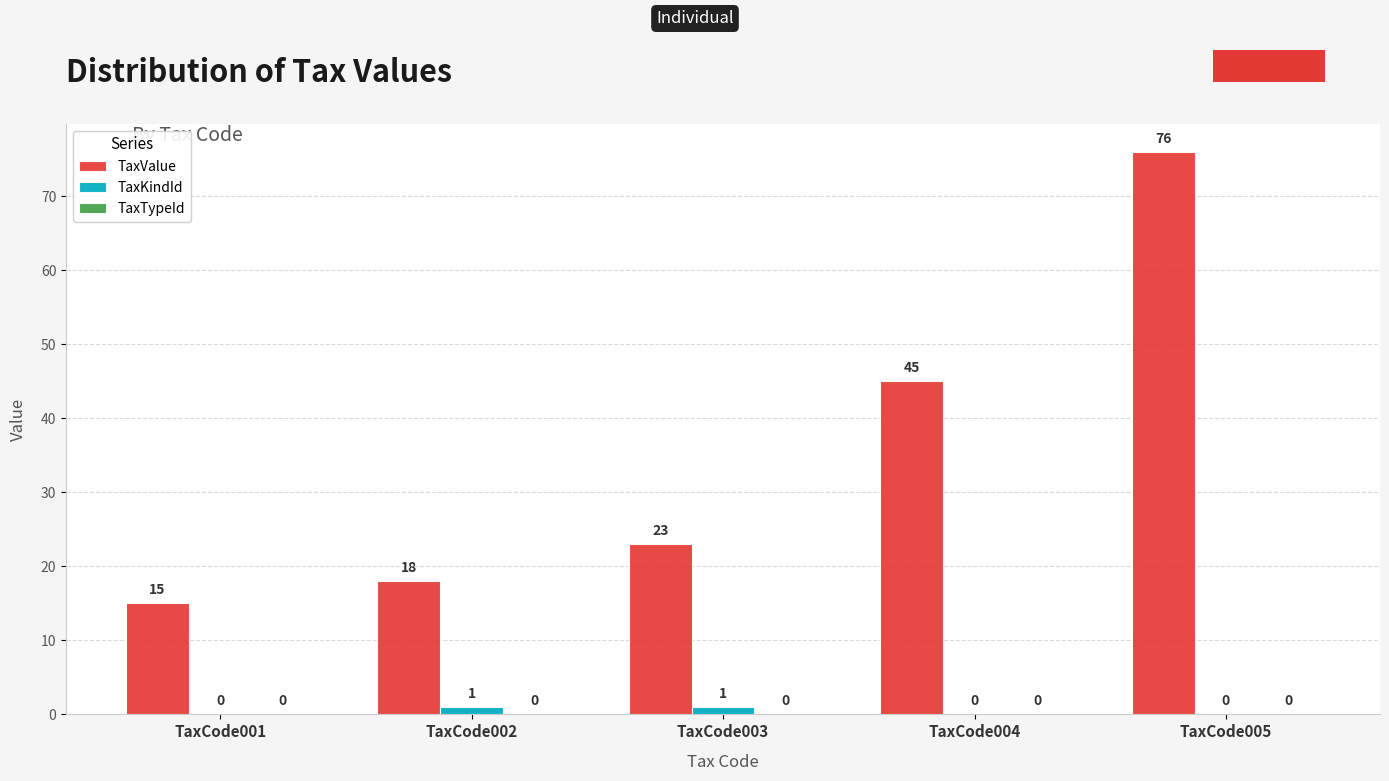

What is the difference between the TaxKindId values at TaxCode002 and TaxCode001?

1